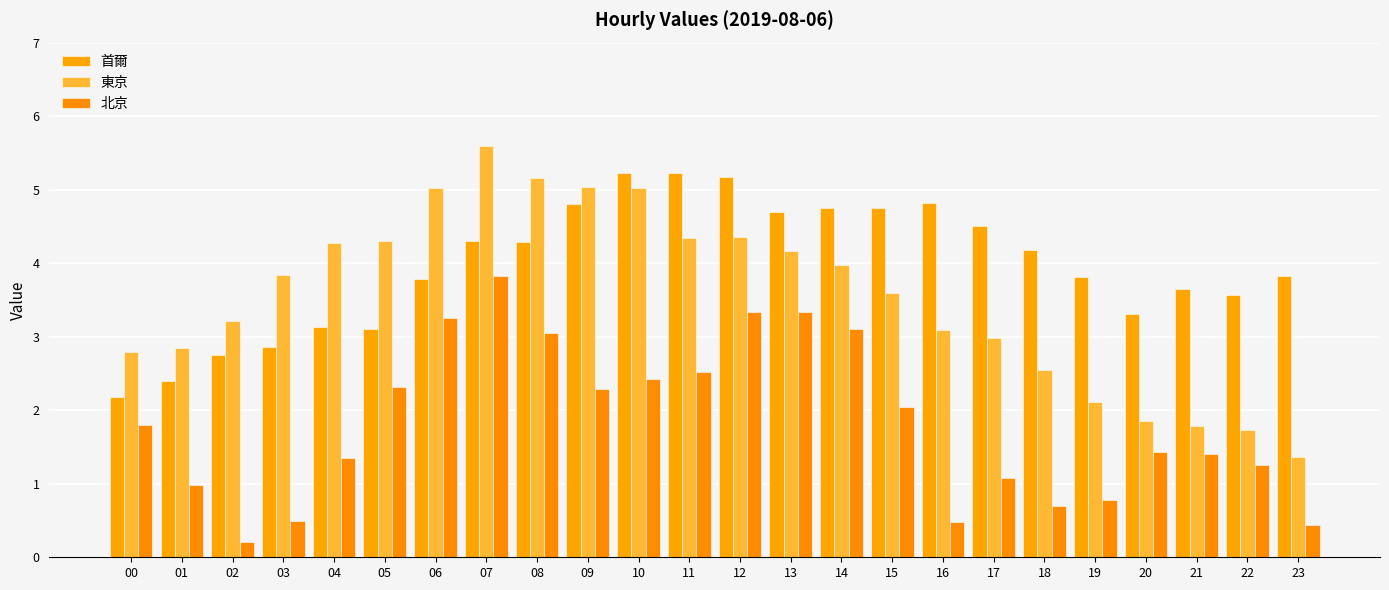

What is the value of the 北京 bar at the 21st from the left?

1.4